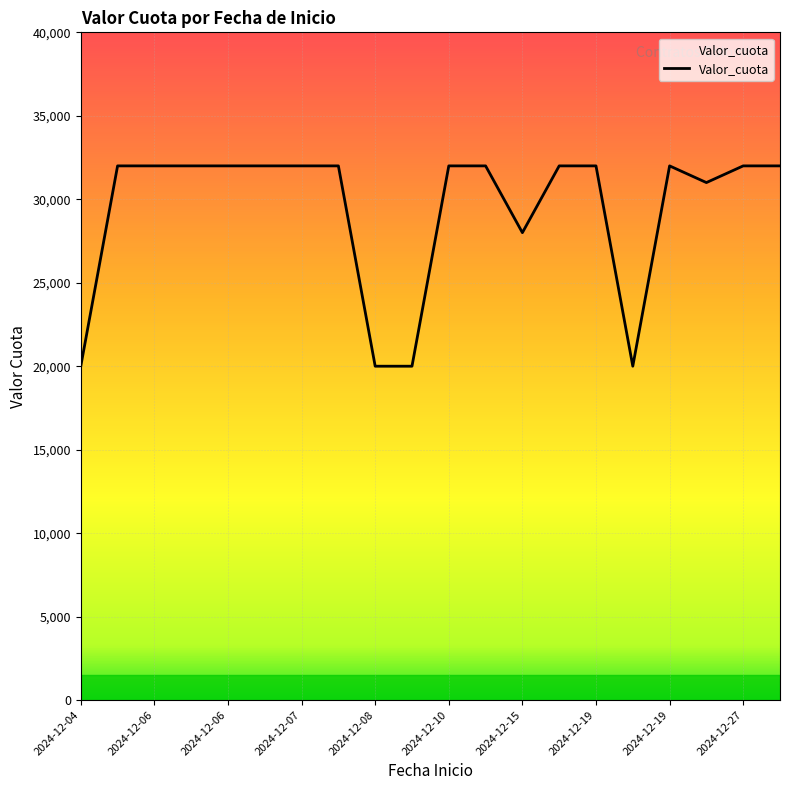

What is the smallest value displayed?

20000